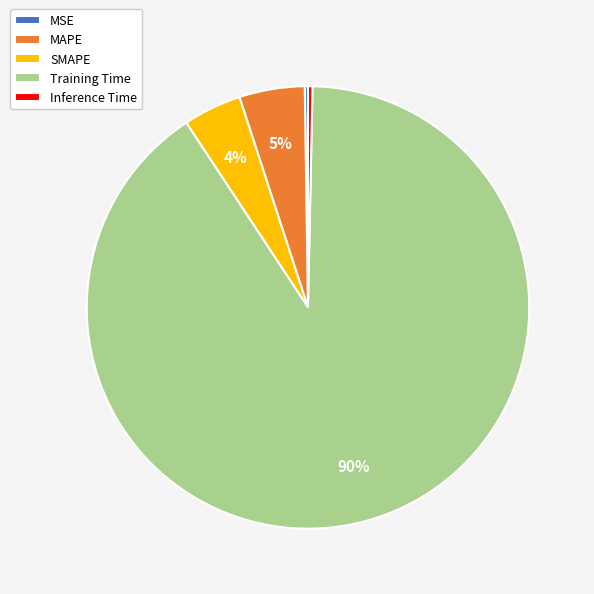

Does MAPE account for over 50% of the chart?

No